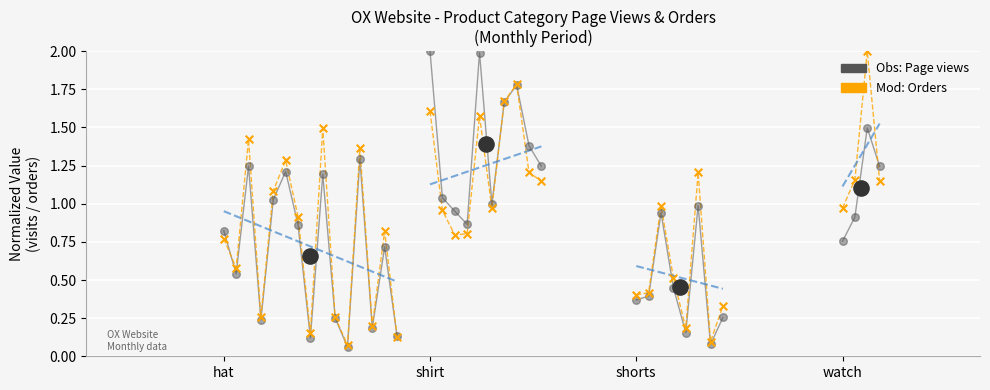

Which series contains the lowest Y value?

Obs: page views